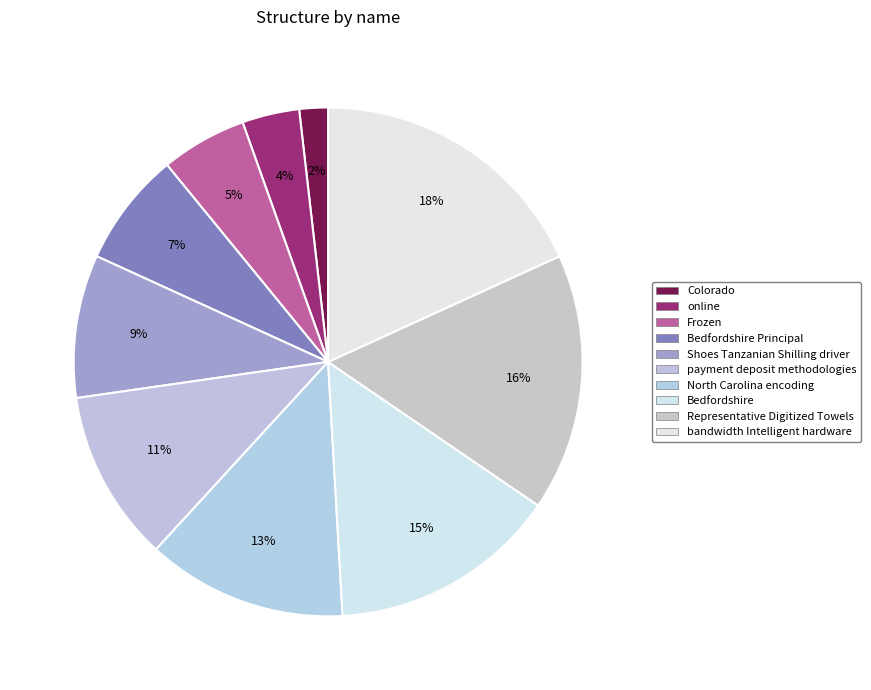

How many segments does this pie chart have?

10